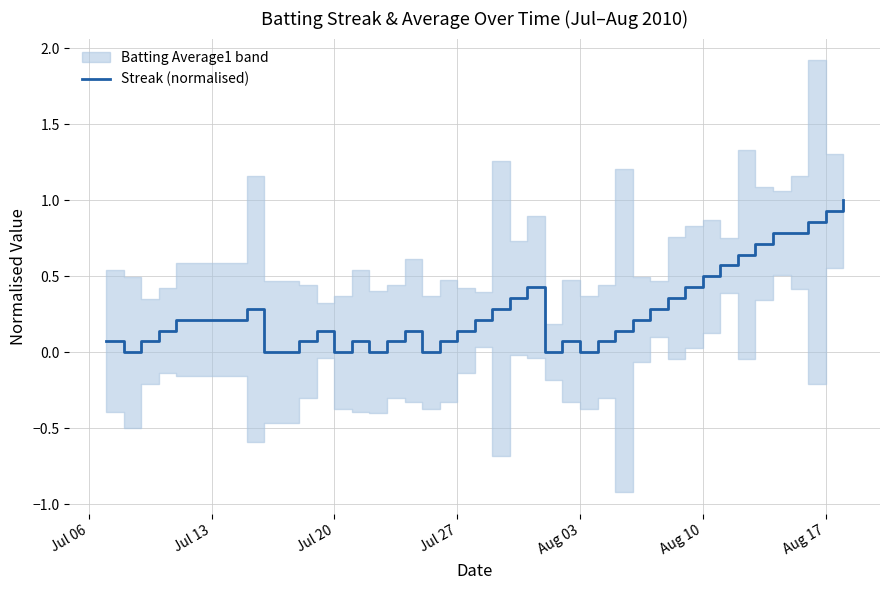

True or false: Streak (normalised) has a value of -0.6 at Aug 03.

False